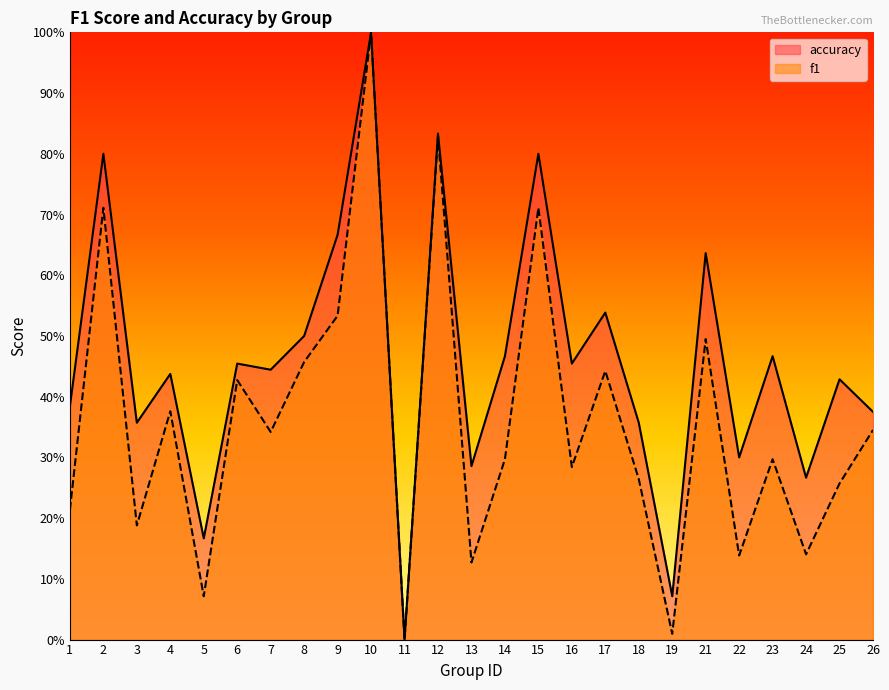

Which series changed the most between 2 and 15?

f1